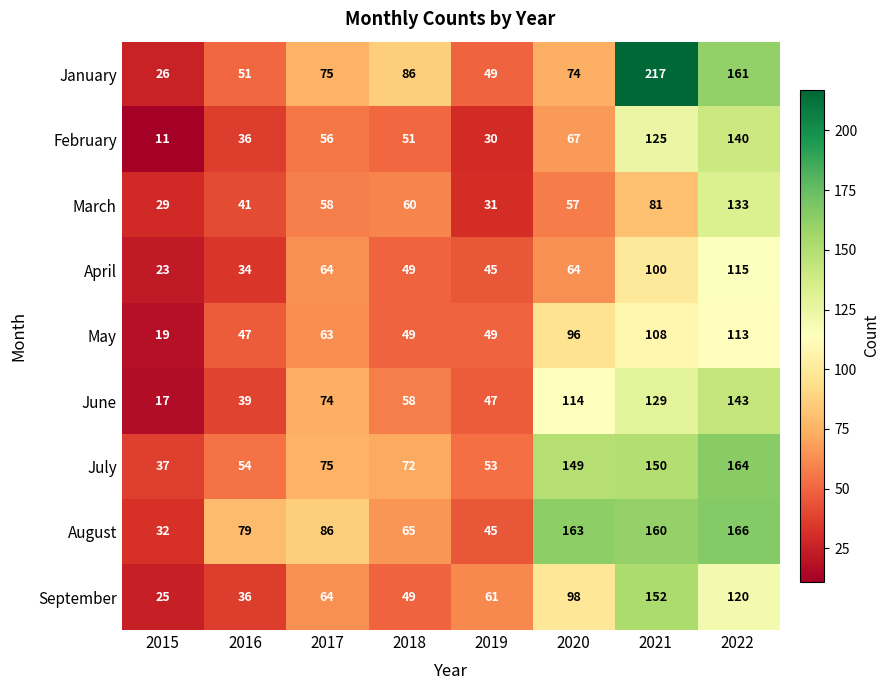

Between 2019 and 2021, which series saw the biggest shift?

January